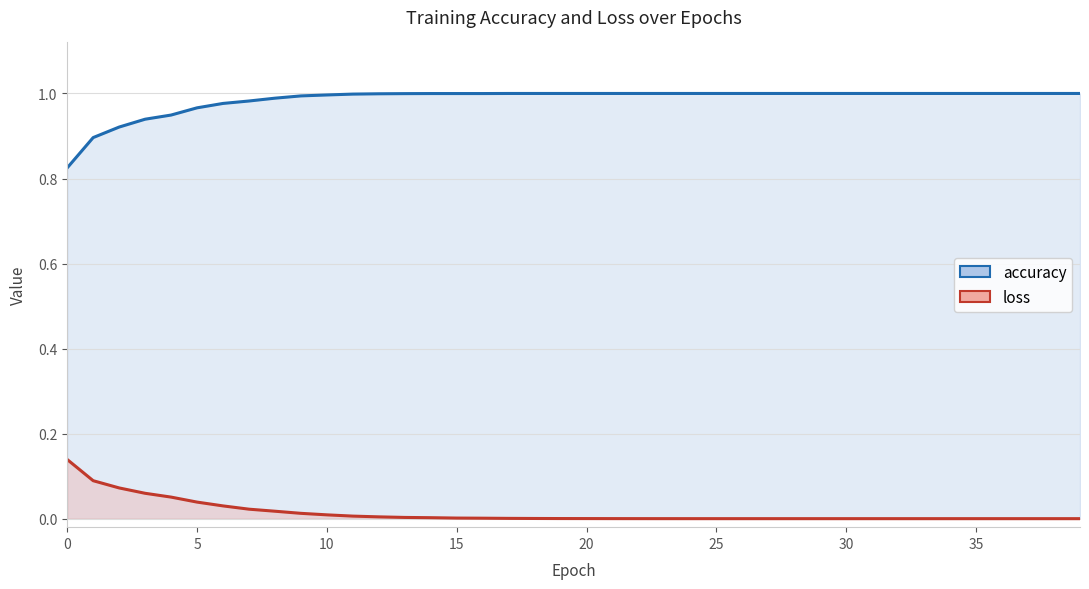

What is the difference between the maximum and second lowest values in the loss series?

0.1